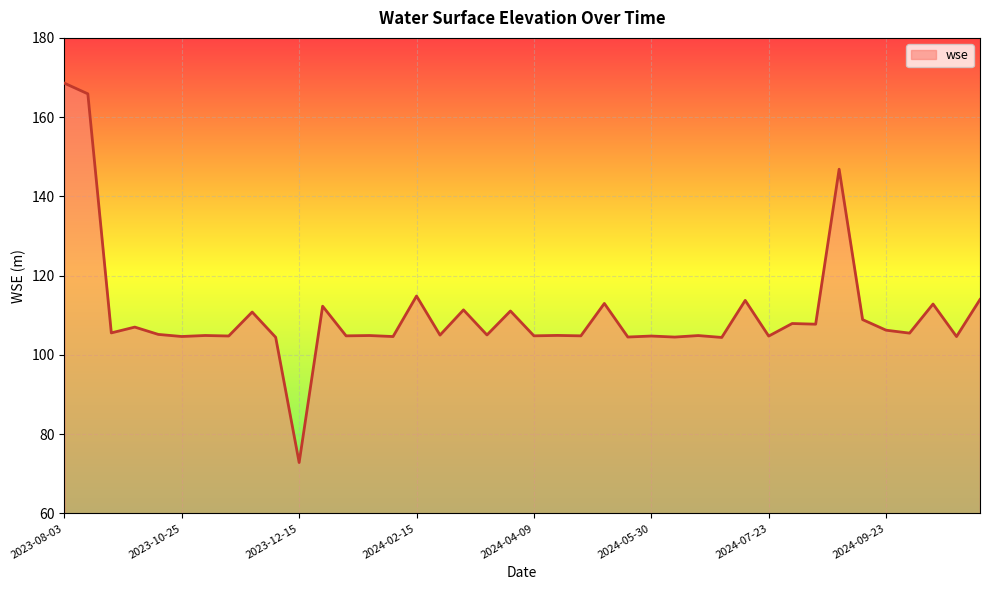

What is the average value?

110.3